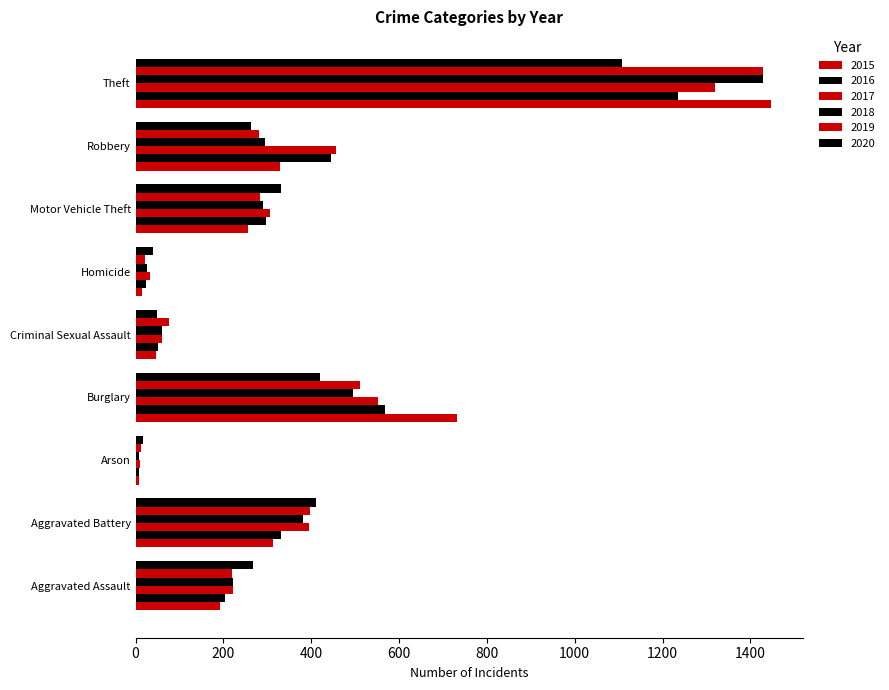

Where does the 2020 series first go above 268?

Aggravated Battery